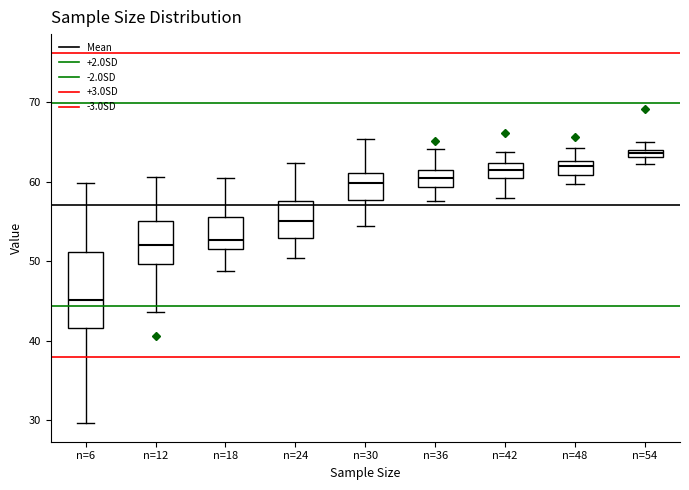

Which box's median line is the lowest?

n=6